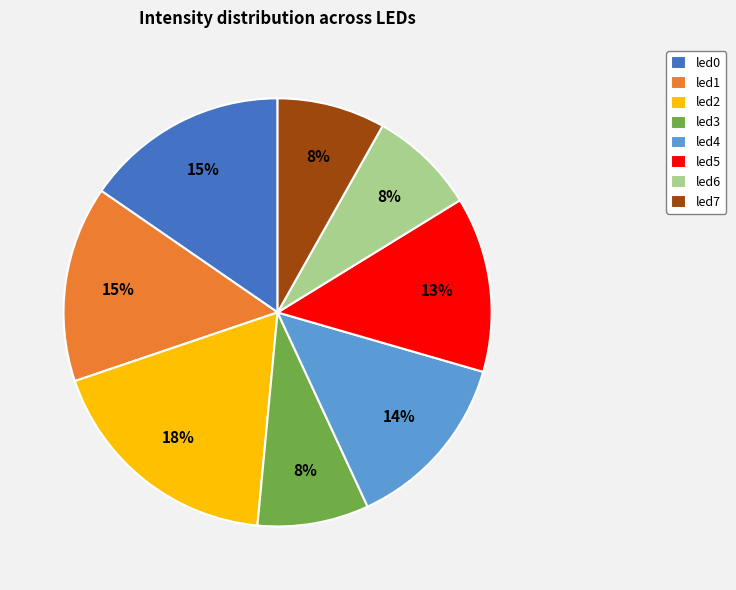

How many slices are in this pie chart?

8